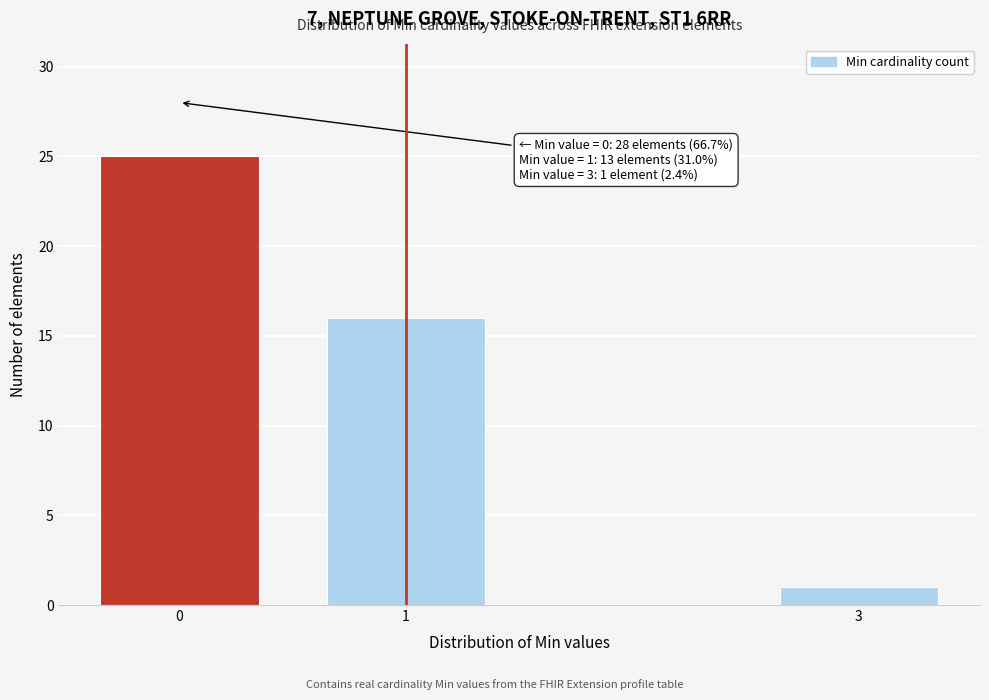

Reading right to left, transcribe all the data shown in this chart.

3=1	1=16	0=25